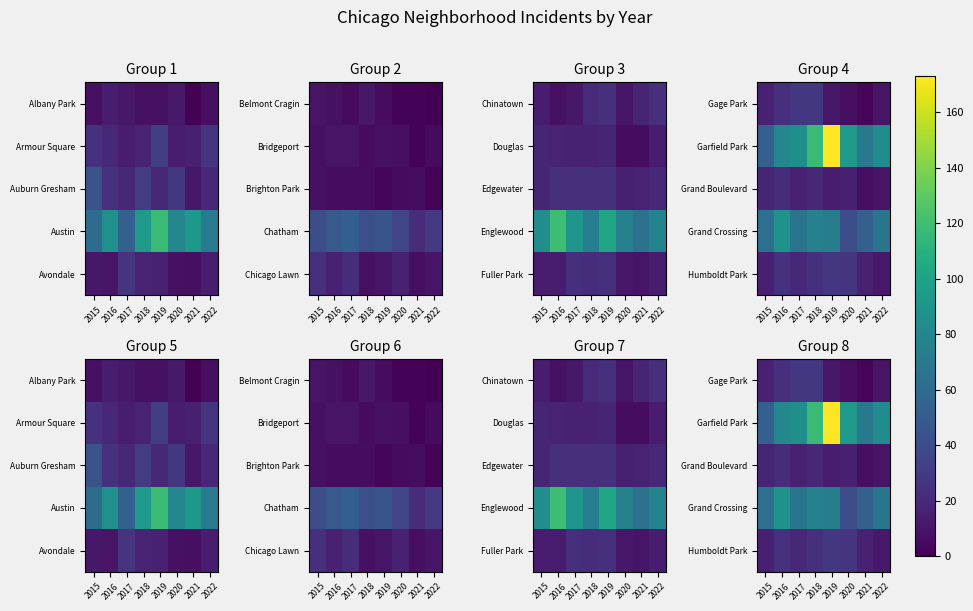

At 2020, list the series in order from largest to smallest.

Garfield Park, Grand Crossing, Humboldt Park, Grand Boulevard, Gage Park